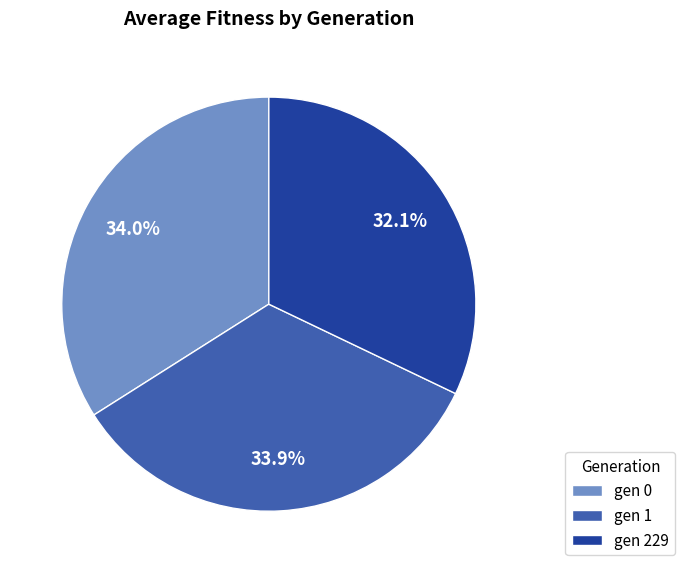

To the nearest percent, what portion does gen 1 represent?

34%